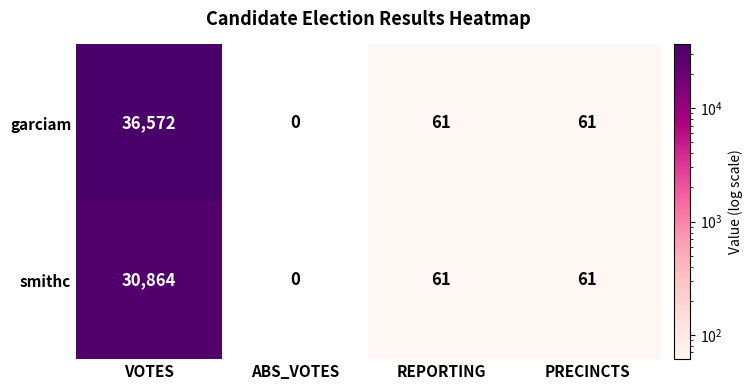

Is it true that garciam equals -15672 at ABS_VOTES?

False